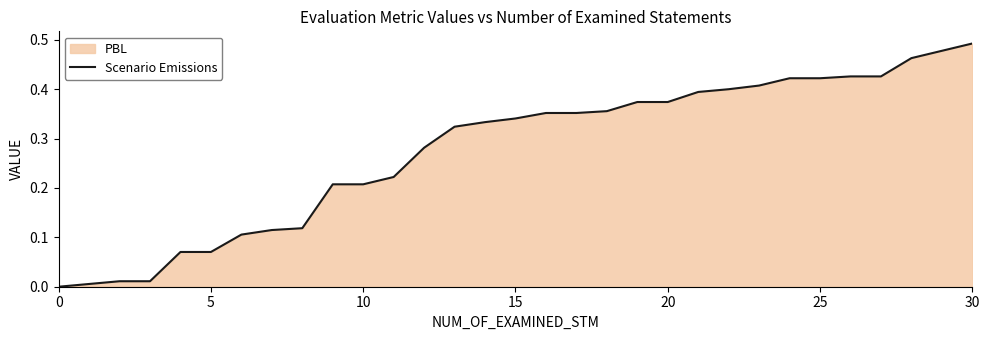

What is the maximum value shown in the chart?

0.5